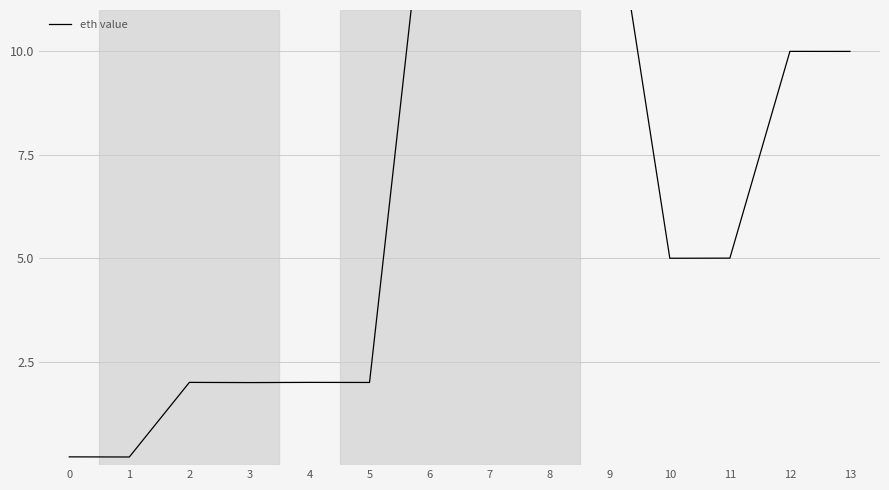

True or false: there are more than 0 points higher than both neighbors.

True